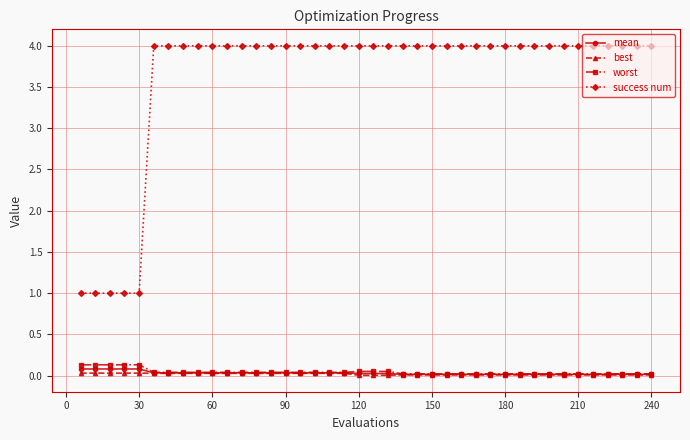

Which series has the largest range (max minus min)?

success num